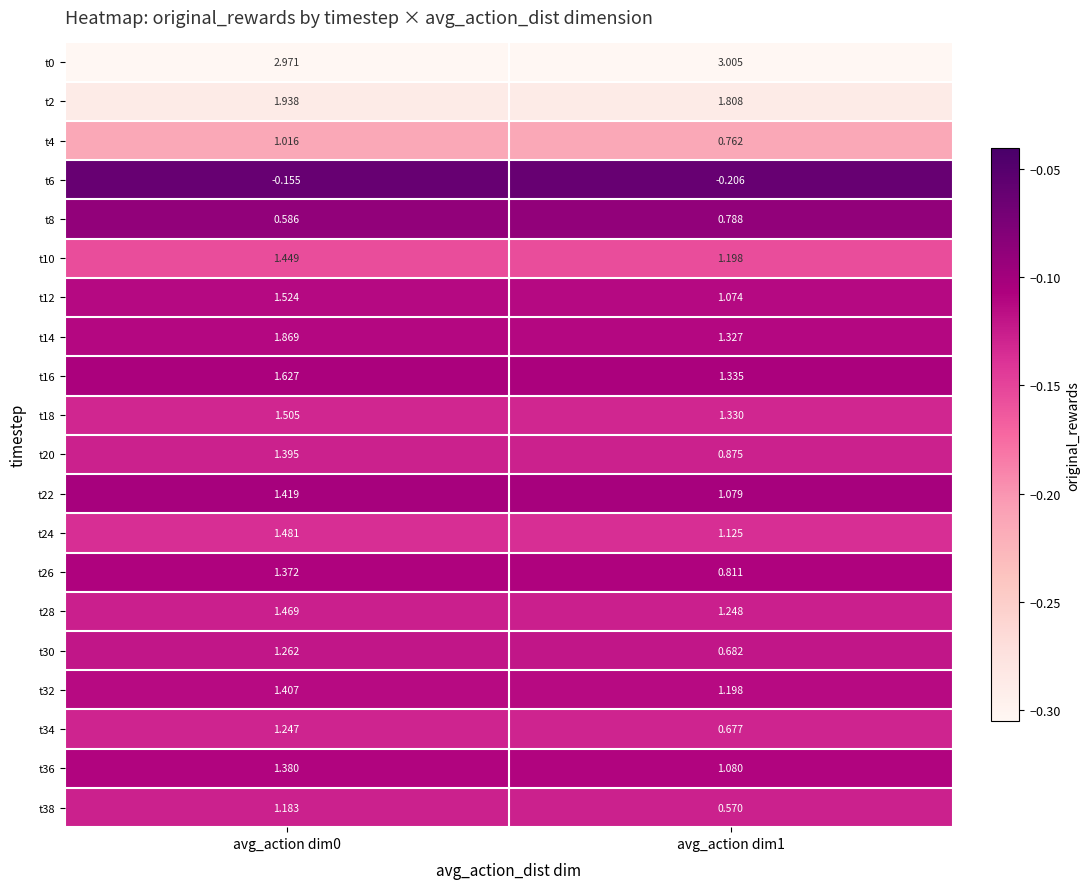

Is the value of t0 at avg_action dim0 greater than the value of t4 at avg_action dim1?

Yes